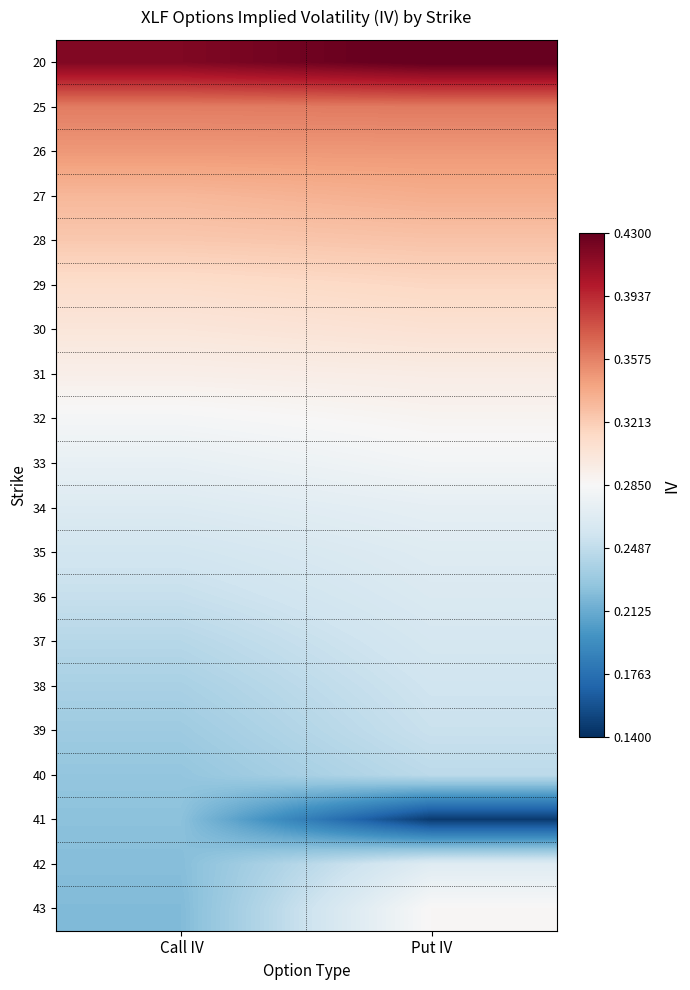

How many distinct data groups are displayed?

20